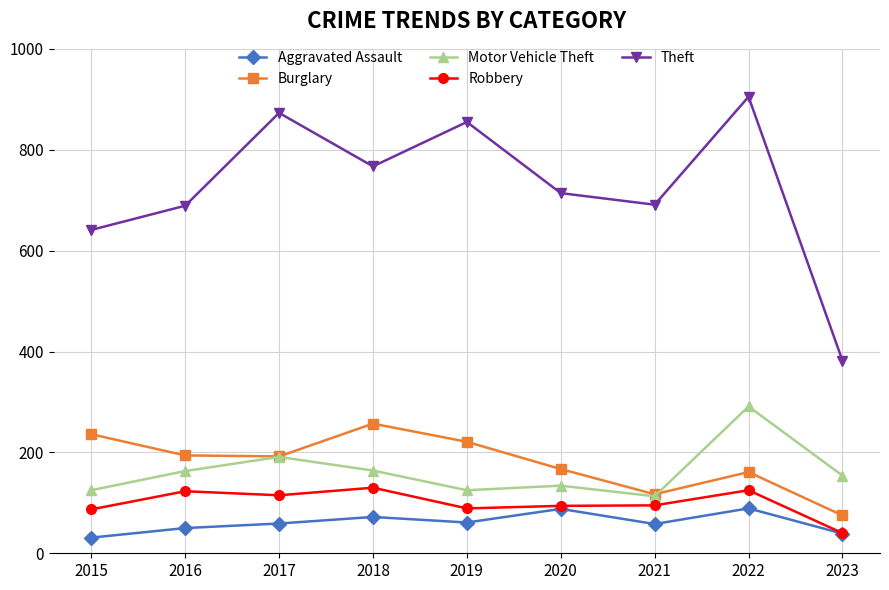

True or false: Robbery and Theft intersect in this chart.

False